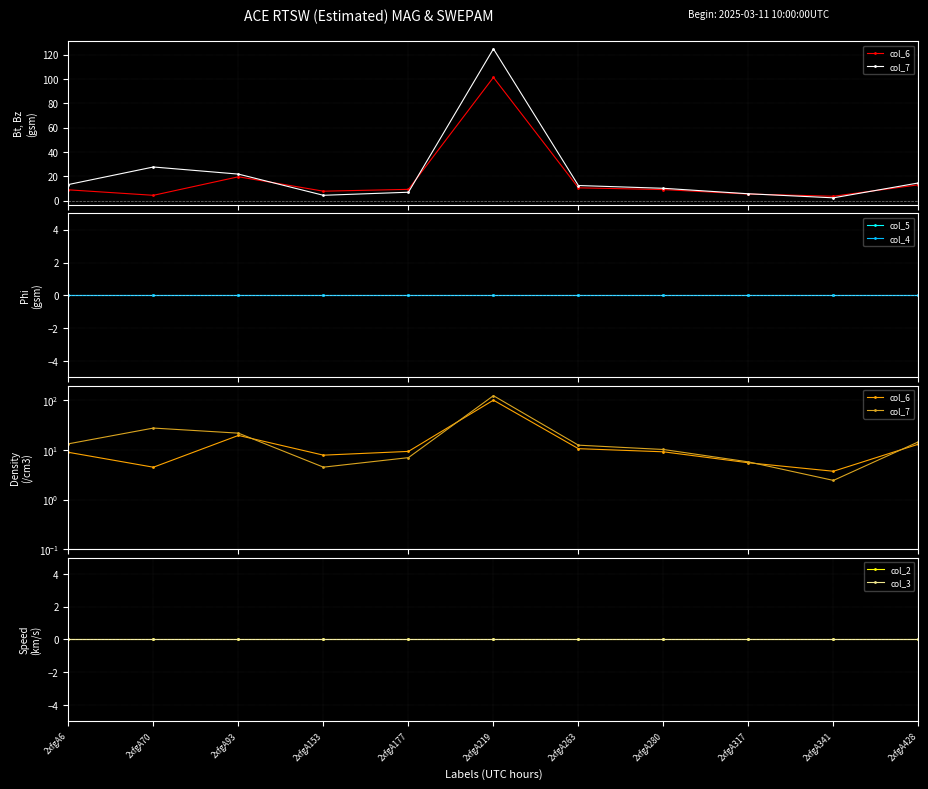

At how many categories does at least one series exceed 96?

1